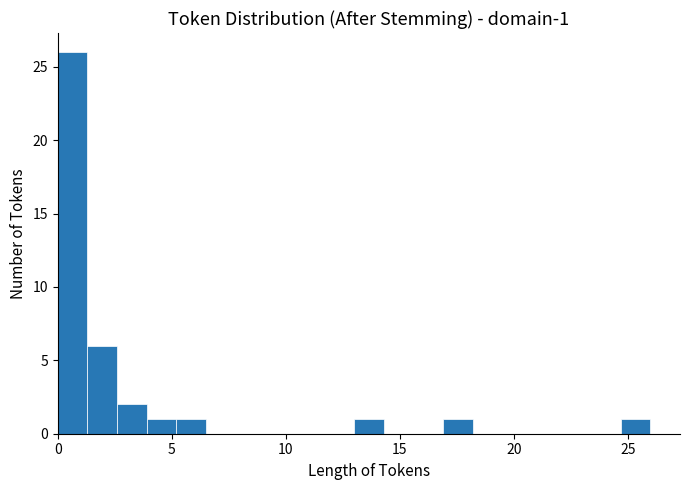

Around what value on the x-axis is the tallest bar? Give the approximate position of its centre, as read against the axis.

0.5